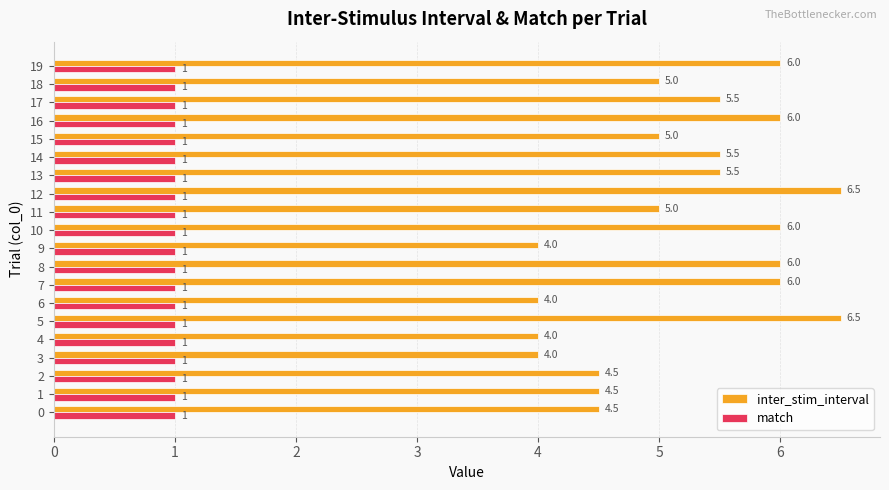

What is the spread (max minus min) of values at 2?

3.5